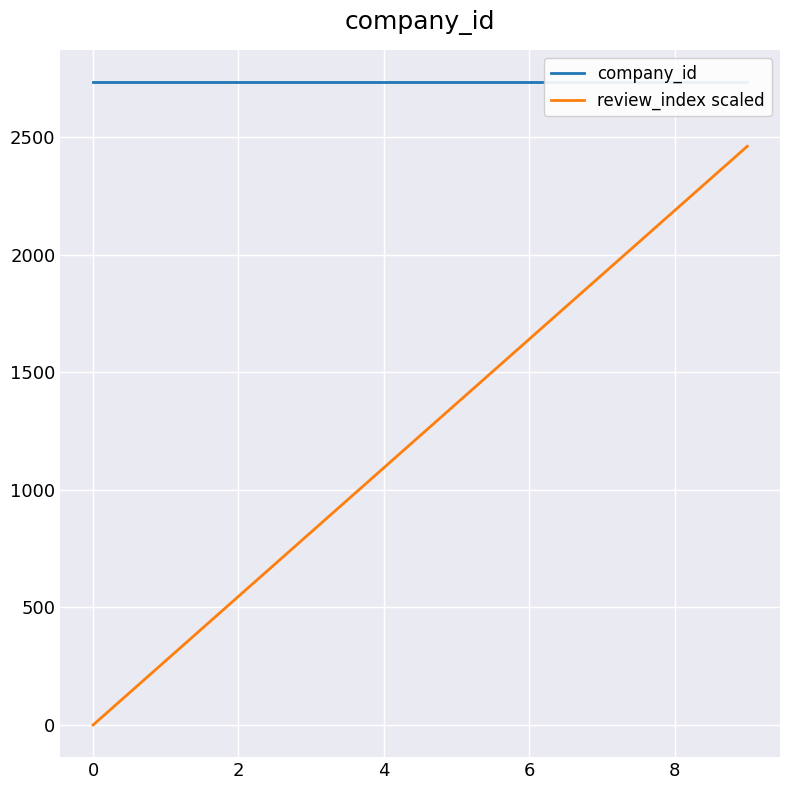

What is the average value of the review_index scaled series?

1231.2